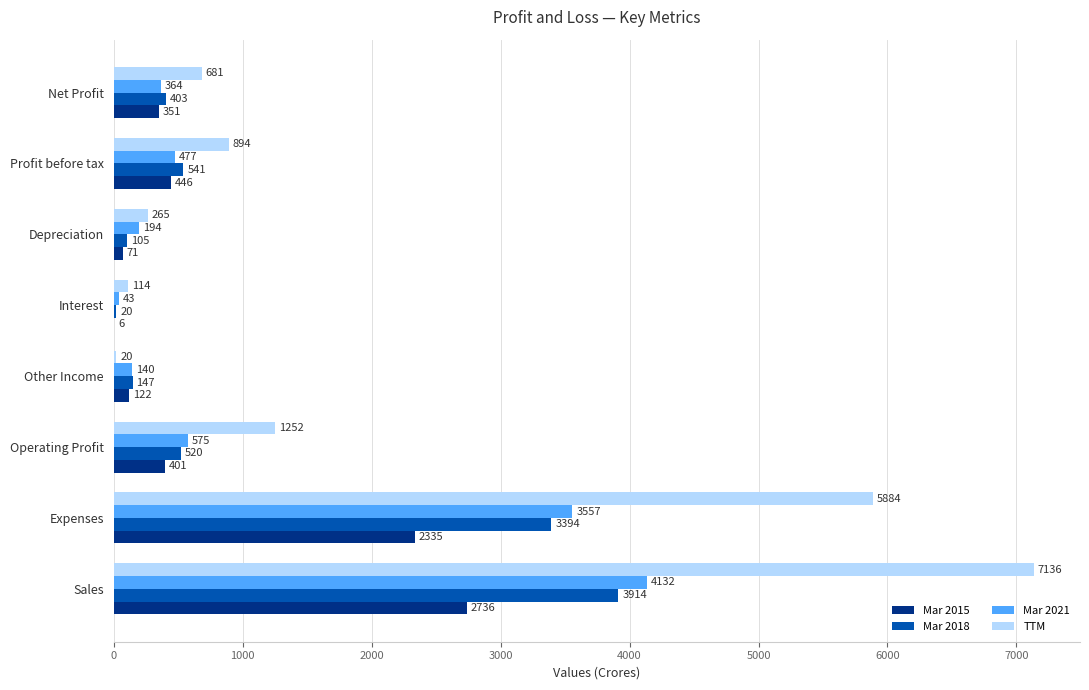

At which label is TTM closest to 3578?

Expenses